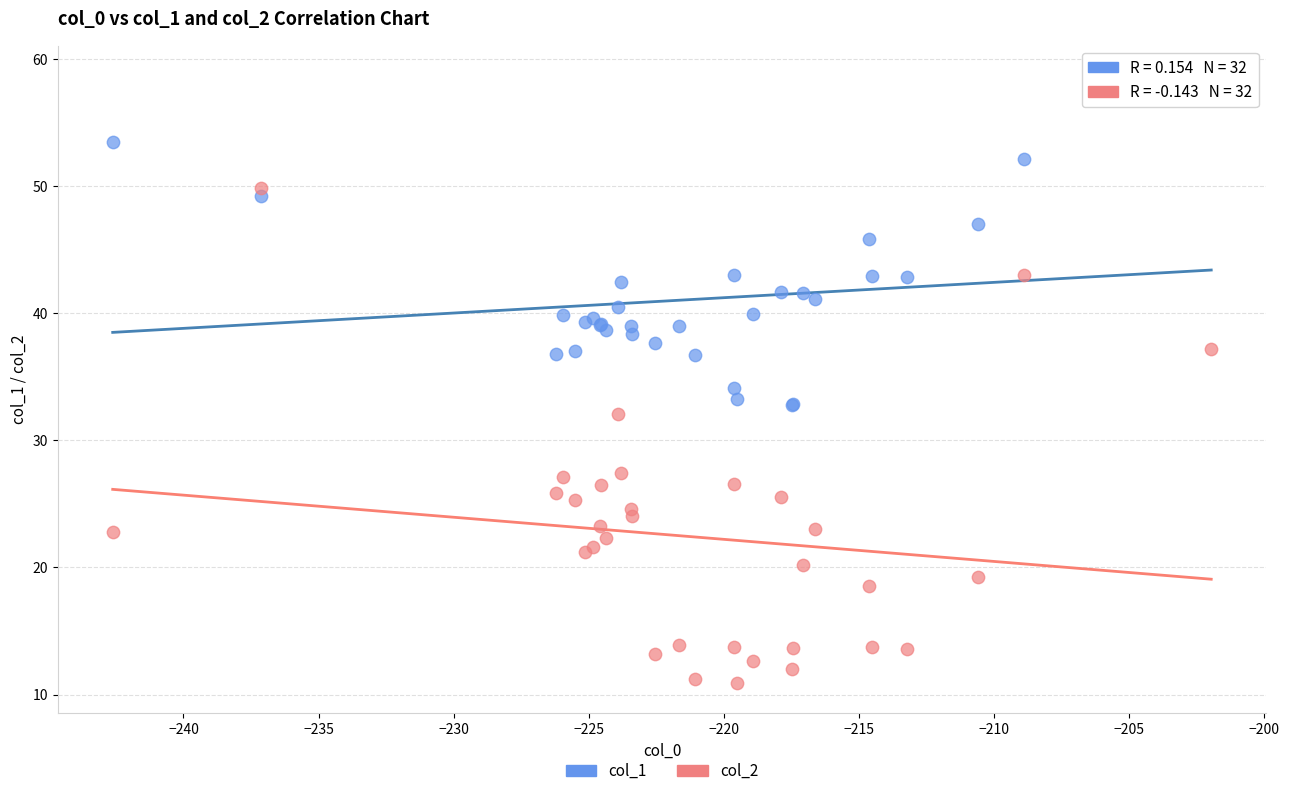

What are all the series names shown in the legend?

col_1, col_2